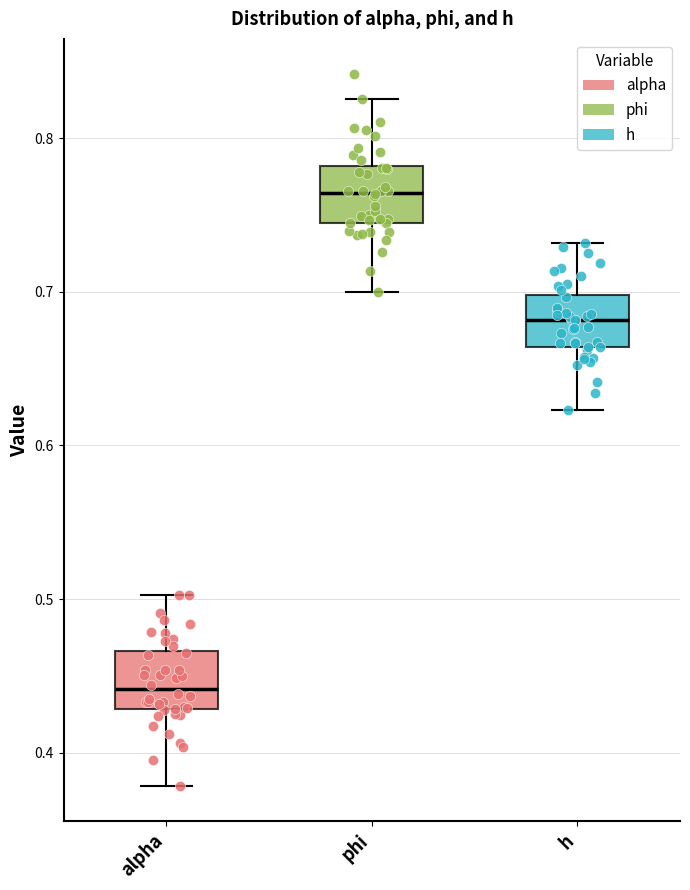

Reading left to right, read every box against the y-axis: the position of its median line, the range the box covers, and the ends of its whiskers. The values are not printed on the chart, so give them approximately, as read against the axis.

alpha: median 0.44, box 0.43 to 0.47, whiskers 0.38 to 0.50
phi: median 0.76, box 0.74 to 0.78, whiskers 0.70 to 0.83
h: median 0.68, box 0.66 to 0.70, whiskers 0.62 to 0.73